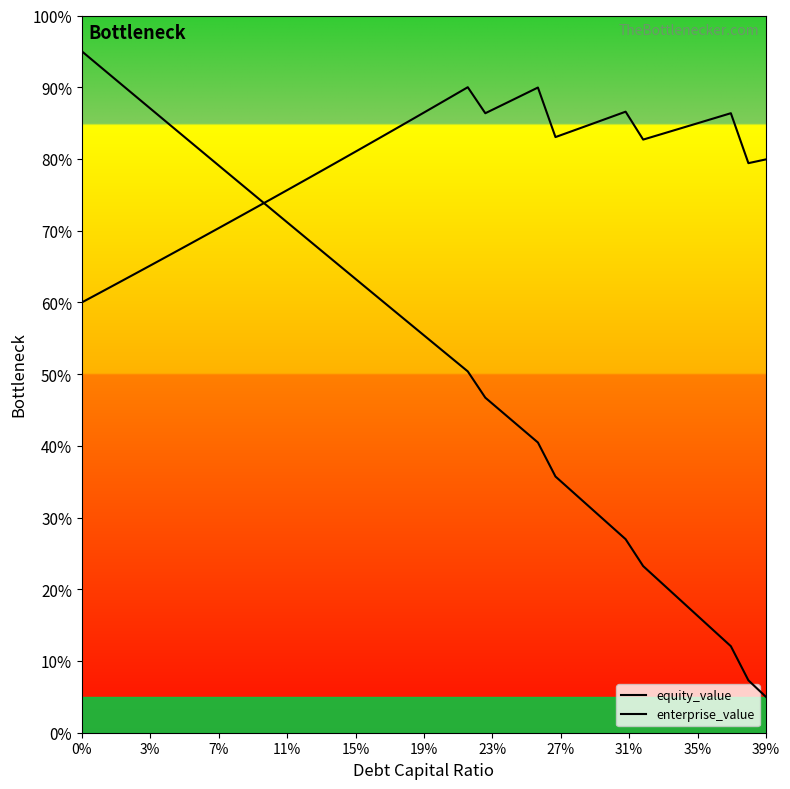

Does the chart have visible grid lines?

No